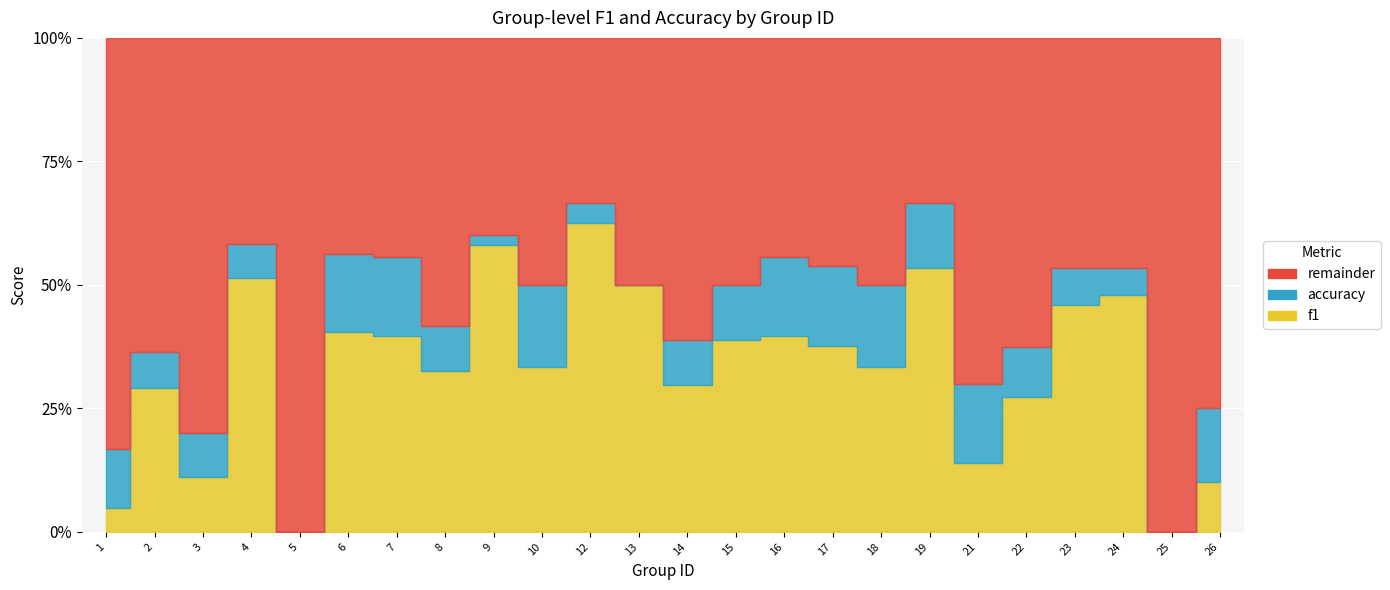

Which series has the widest spread of values?

accuracy